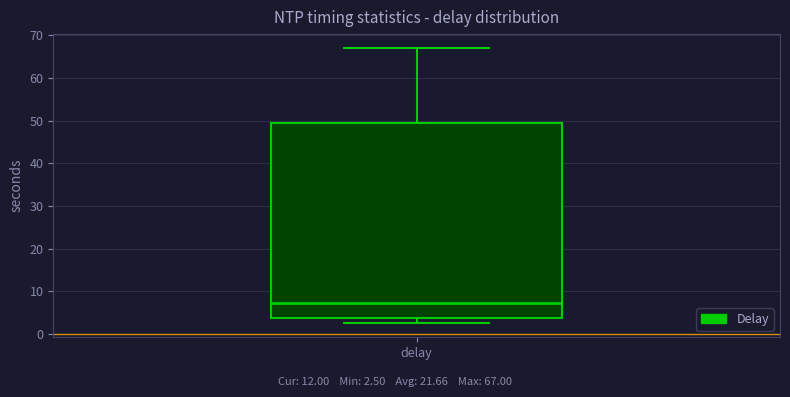

Transcribe this box plot: give where the median line is, the range the box spans, and where the two whiskers end, as read against the y-axis. The values are not printed on the chart, so give them approximately, as read against the axis.

median 7, box 4 to 50, whiskers 3 to 67